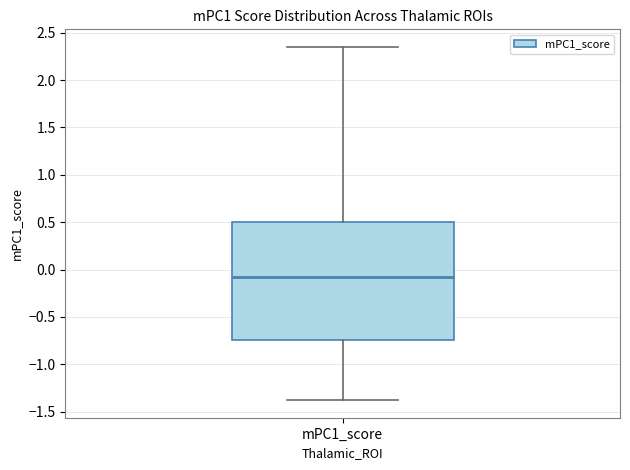

Where is the upper edge of the box for mPC1_score on the y-axis? The values are not printed on the chart, so give them approximately, as read against the axis.

0.50